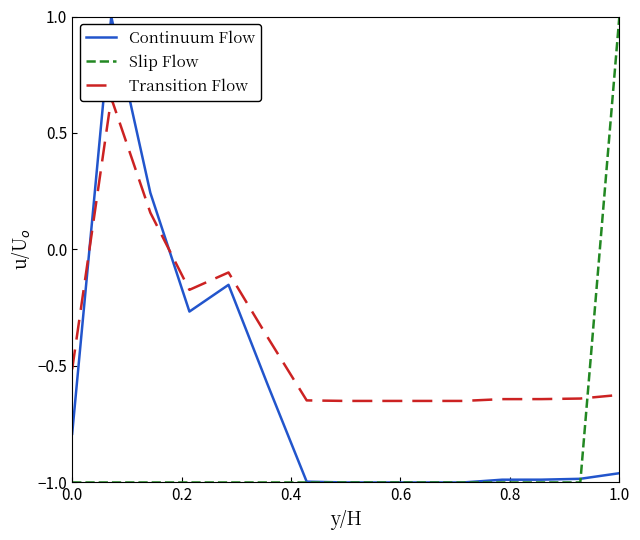

Which category has the highest value in the Slip Flow series?

1.0